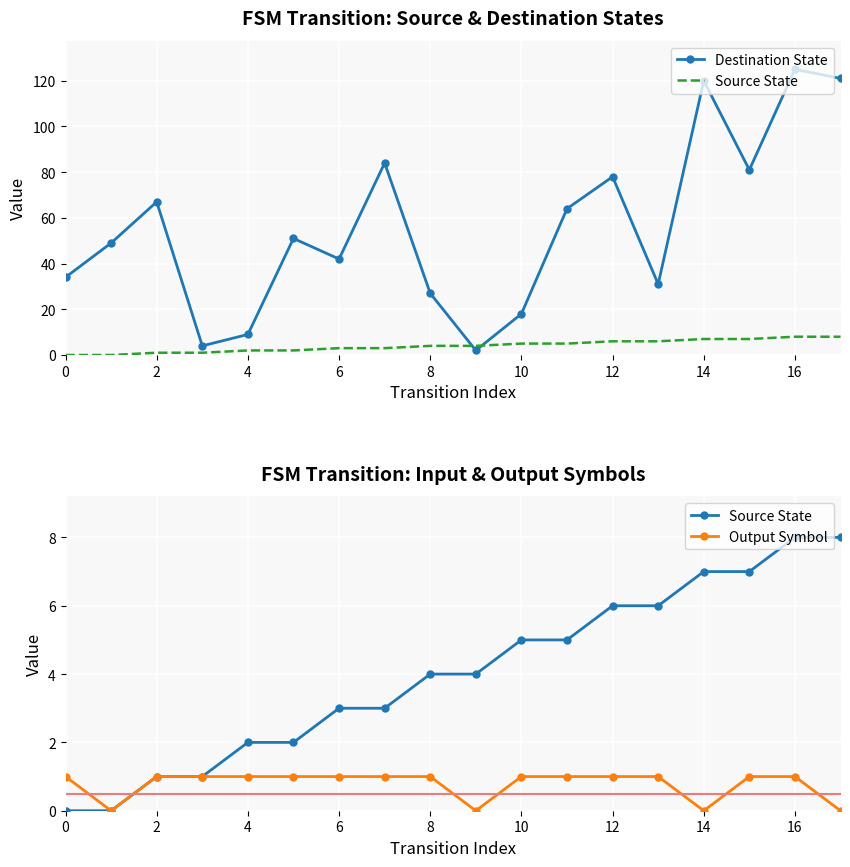

At which category is the sum across all series the highest?

16